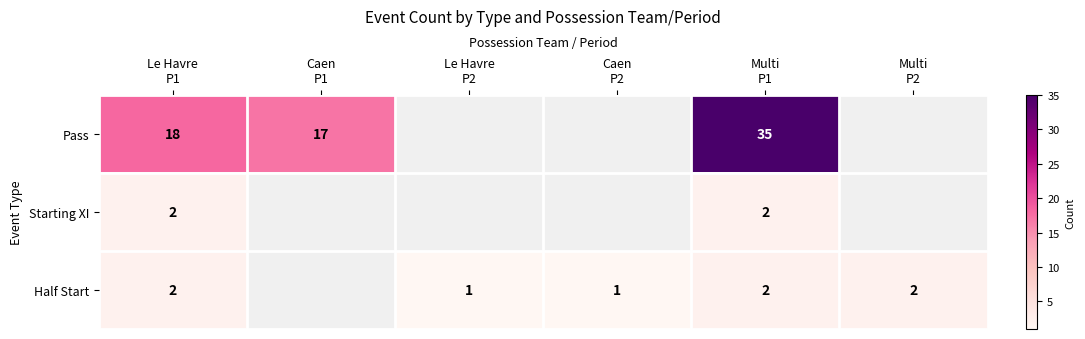

What is the maximum value for Starting XI?

2.0